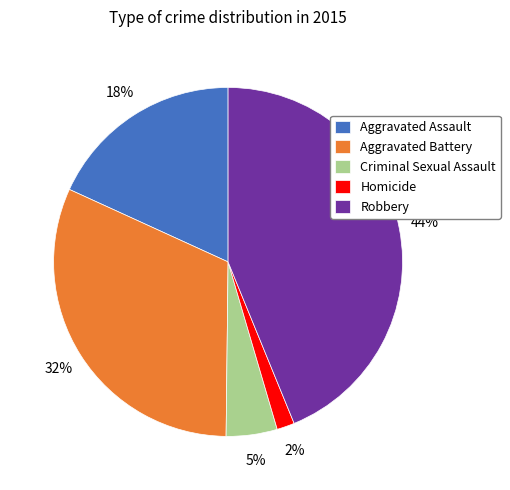

Do Aggravated Battery and Criminal Sexual Assault together represent more than half of the pie?

No